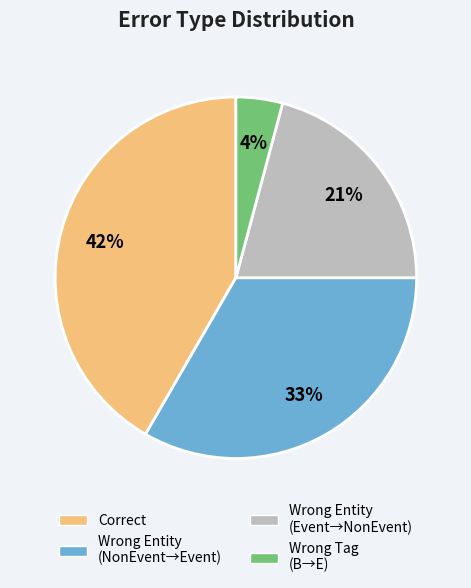

Is there any slice that represents more than half of the pie?

No